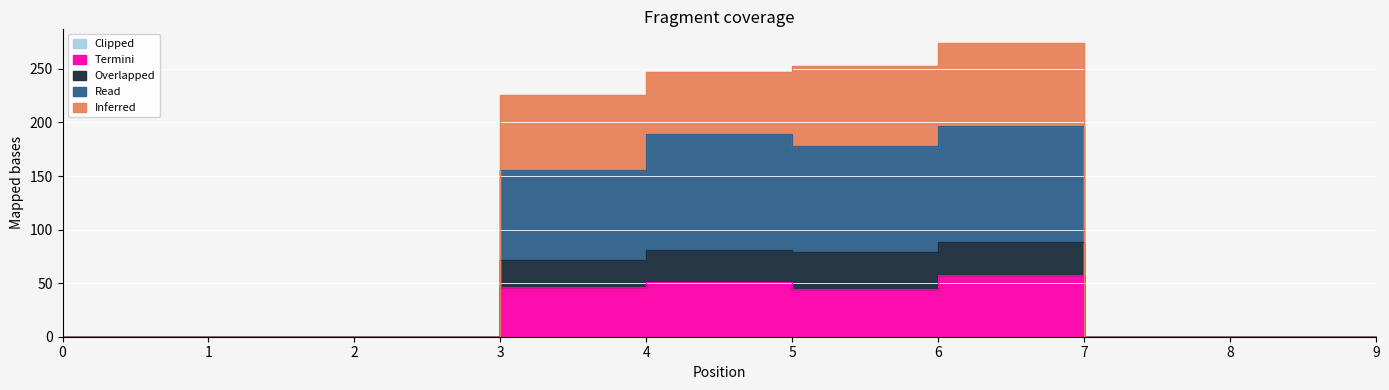

Is the value of Inferred at 0 greater than the value of Read at 2?

No